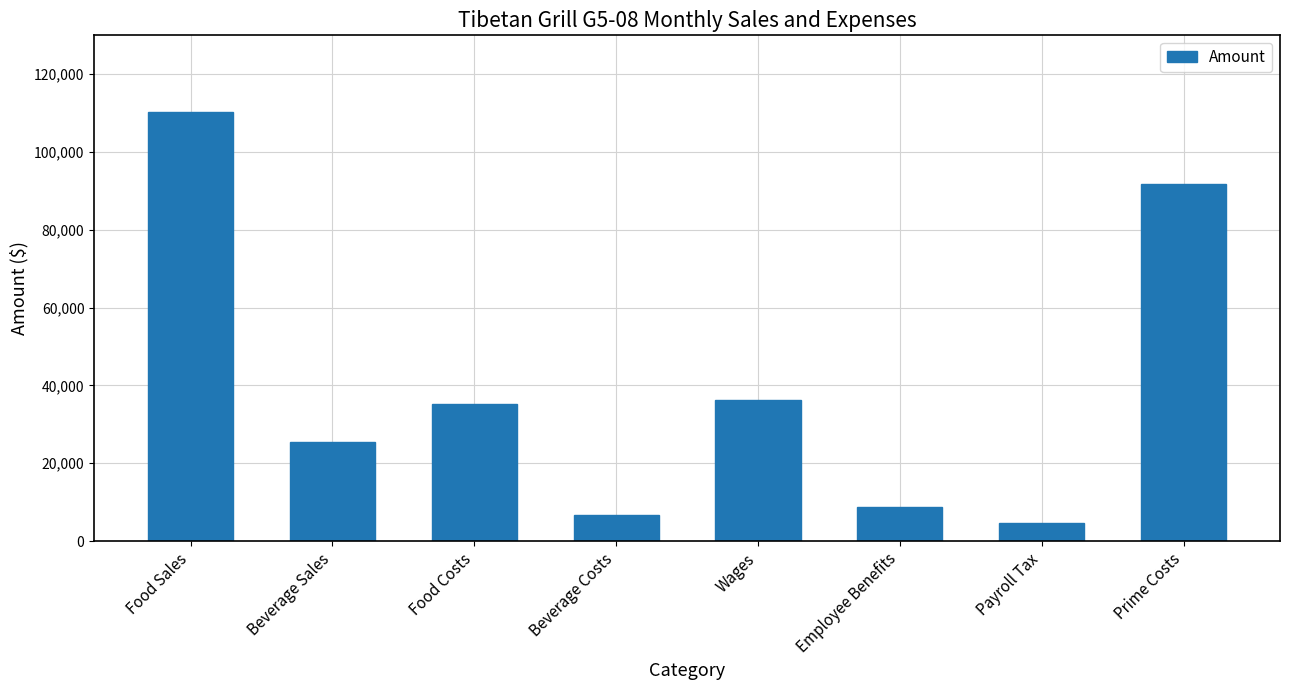

What is the greatest value displayed?

110180